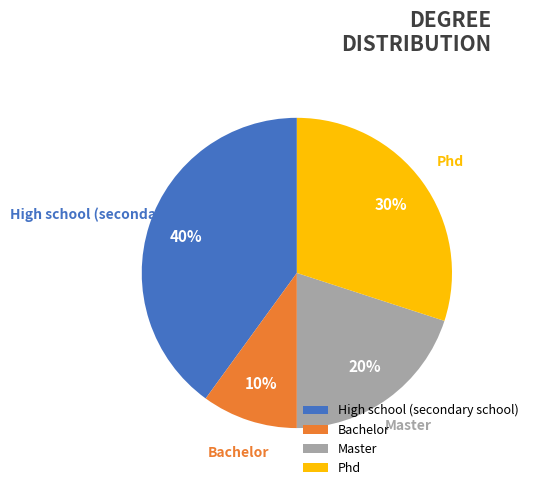

To the nearest percent, what is the difference between the Master and Phd slice percentages?

10%